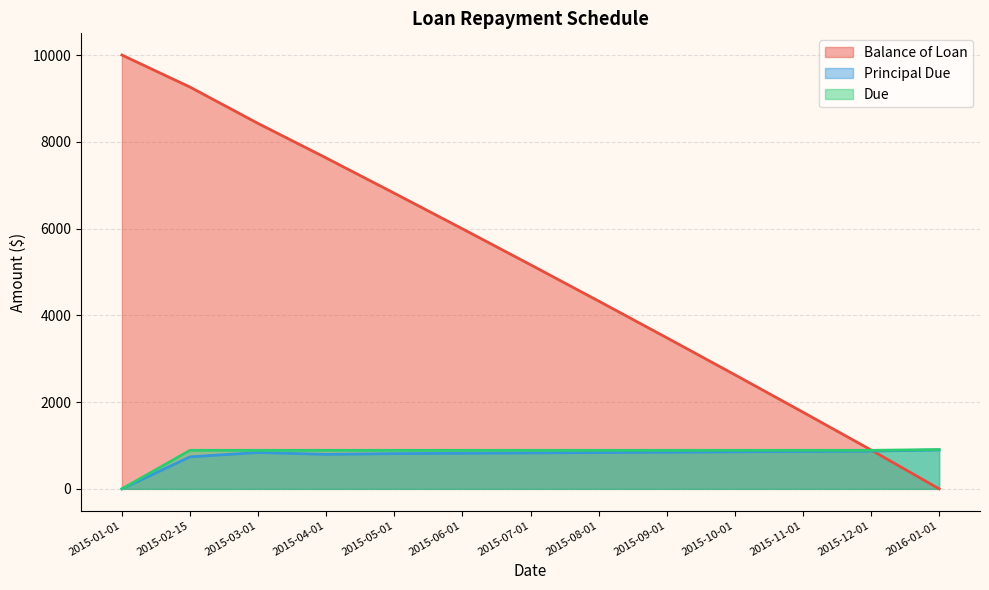

Reading left to right, list all the values displayed in this chart.

Balance of Loan: 2015-01-01=10000.0	2015-02-15=9261.5	2015-03-01=8423.0	2015-04-01=7627.1	2015-05-01=6814.9	2015-06-01=5994.6	2015-07-01=5166.1	2015-08-01=4329.2	2015-09-01=3484.0	2015-10-01=2630.4	2015-11-01=1768.2	2015-12-01=897.4	2016-01-01=0.0
Principal Due: 2015-01-01=0.0	2015-02-15=738.5	2015-03-01=838.5	2015-04-01=795.9	2015-05-01=812.2	2015-06-01=820.3	2015-07-01=828.5	2015-08-01=836.8	2015-09-01=845.2	2015-10-01=853.6	2015-11-01=862.2	2015-12-01=870.8	2016-01-01=897.4
Due: 2015-01-01=0.0	2015-02-15=888.5	2015-03-01=888.5	2015-04-01=888.5	2015-05-01=888.5	2015-06-01=888.5	2015-07-01=888.5	2015-08-01=888.5	2015-09-01=888.5	2015-10-01=888.5	2015-11-01=888.5	2015-12-01=888.5	2016-01-01=906.3